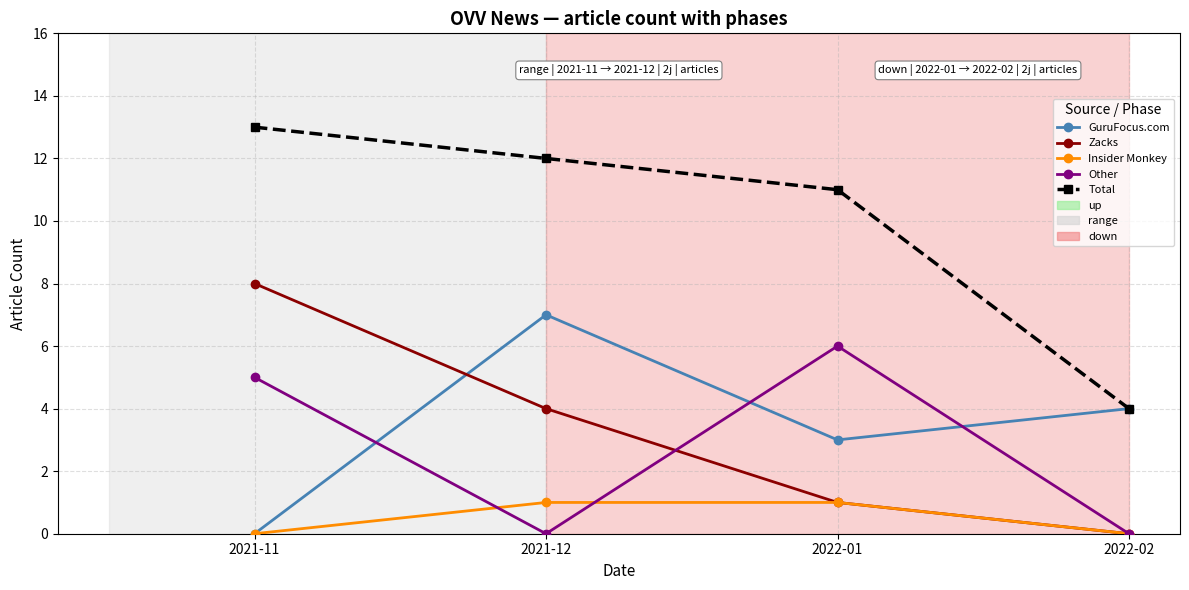

Read the Total value at 2022-02.

4